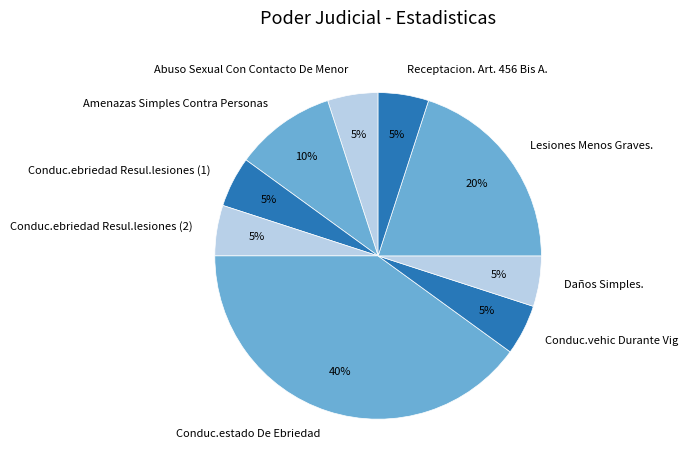

How many segments does this pie chart have?

9